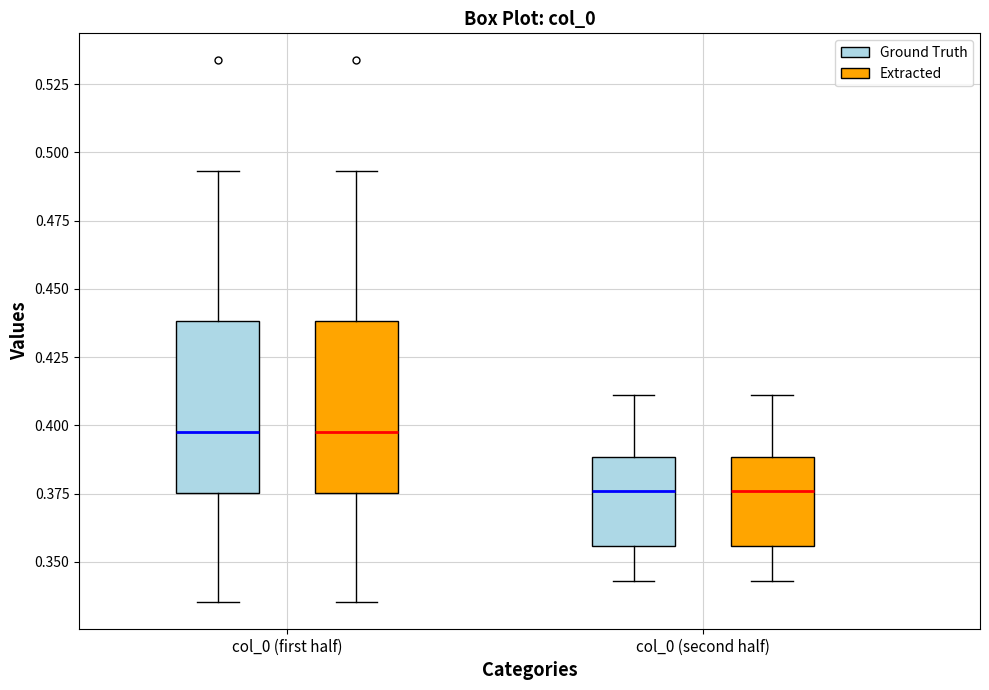

Reading left to right, read every box against the y-axis: the position of its median line, the range the box covers, and the ends of its whiskers. The values are not printed on the chart, so give them approximately, as read against the axis.

col_0 (first half) (Ground Truth): median 0.400, box 0.375 to 0.440, whiskers 0.335 to 0.495
col_0 (first half) (Extracted): median 0.400, box 0.375 to 0.440, whiskers 0.335 to 0.495
col_0 (second half) (Ground Truth): median 0.375, box 0.355 to 0.390, whiskers 0.345 to 0.410
col_0 (second half) (Extracted): median 0.375, box 0.355 to 0.390, whiskers 0.345 to 0.410